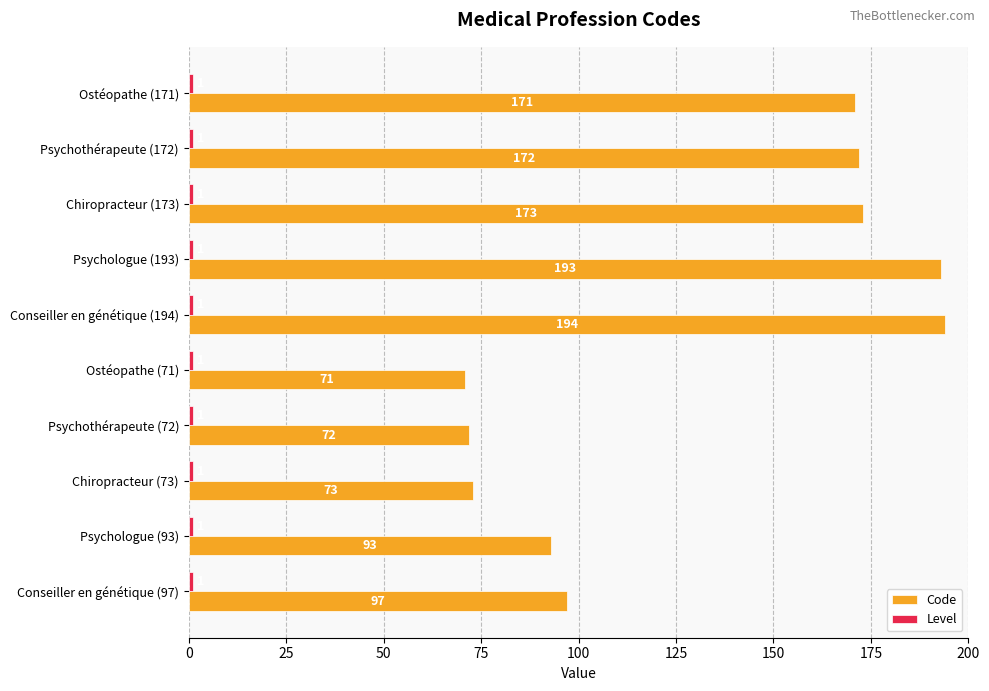

What is the average value of the Code series?

131